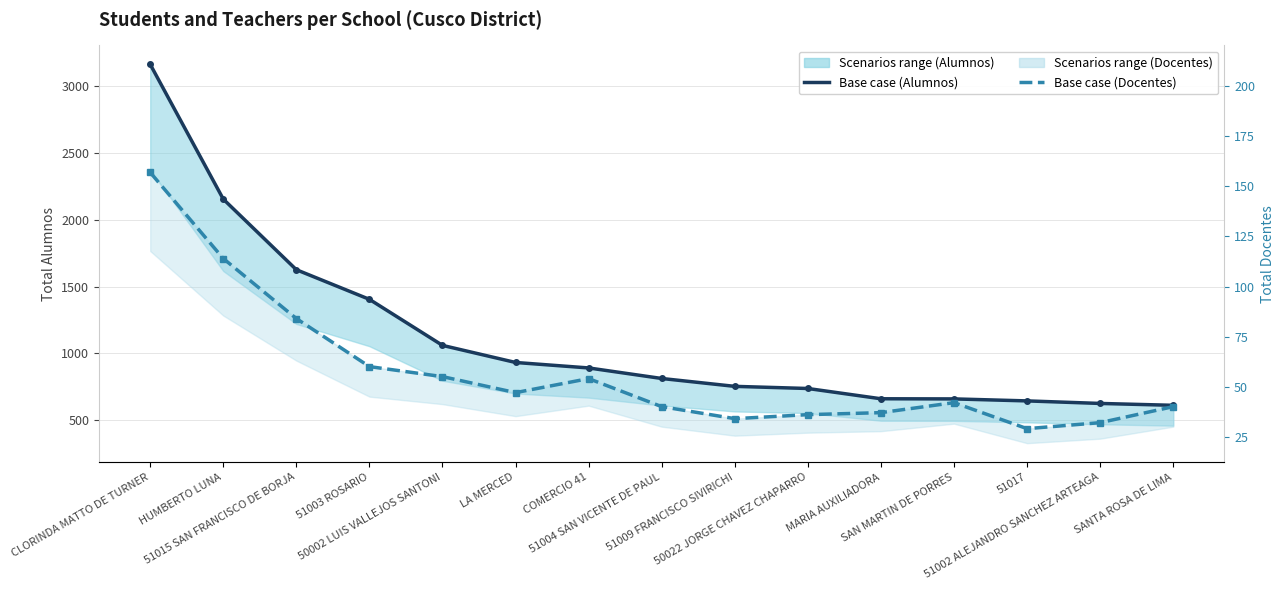

True or false: Base case scenario (Alumnos) has a value of 3165 at CLORINDA MATTO DE TURNER.

True